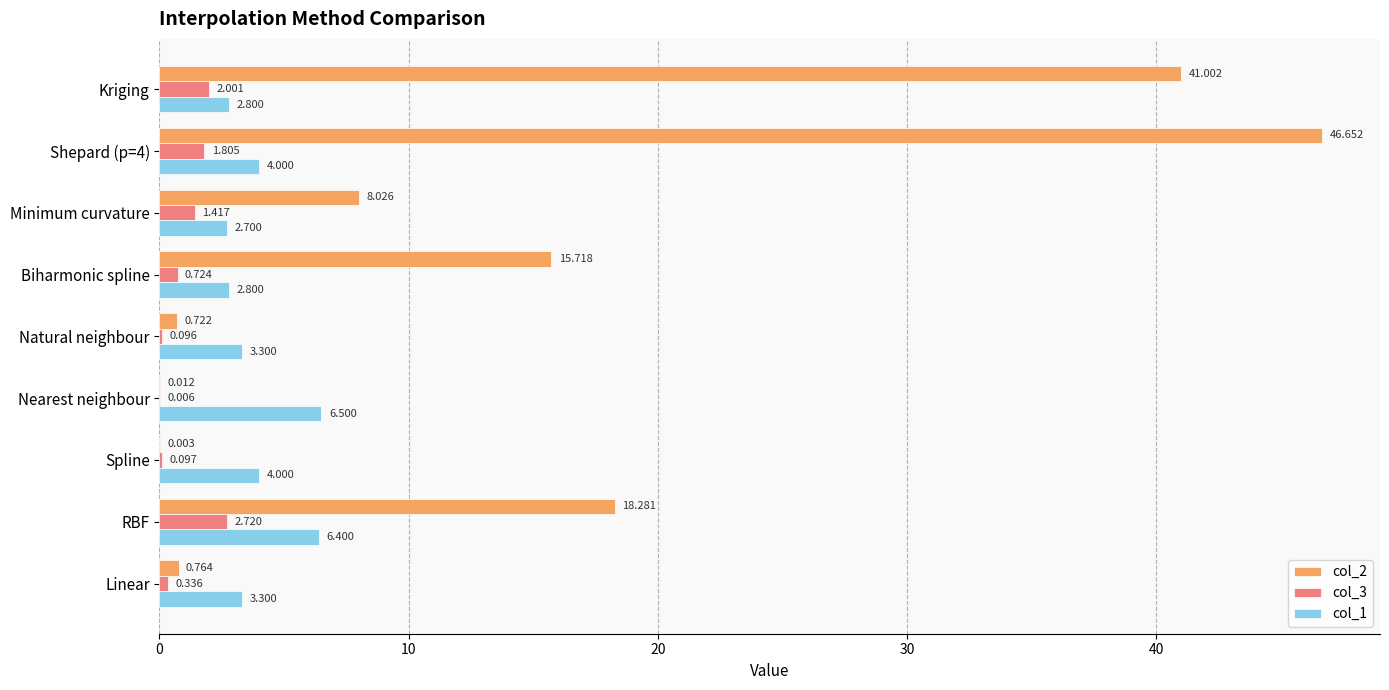

What is the average value of the col_1 series?

4.0